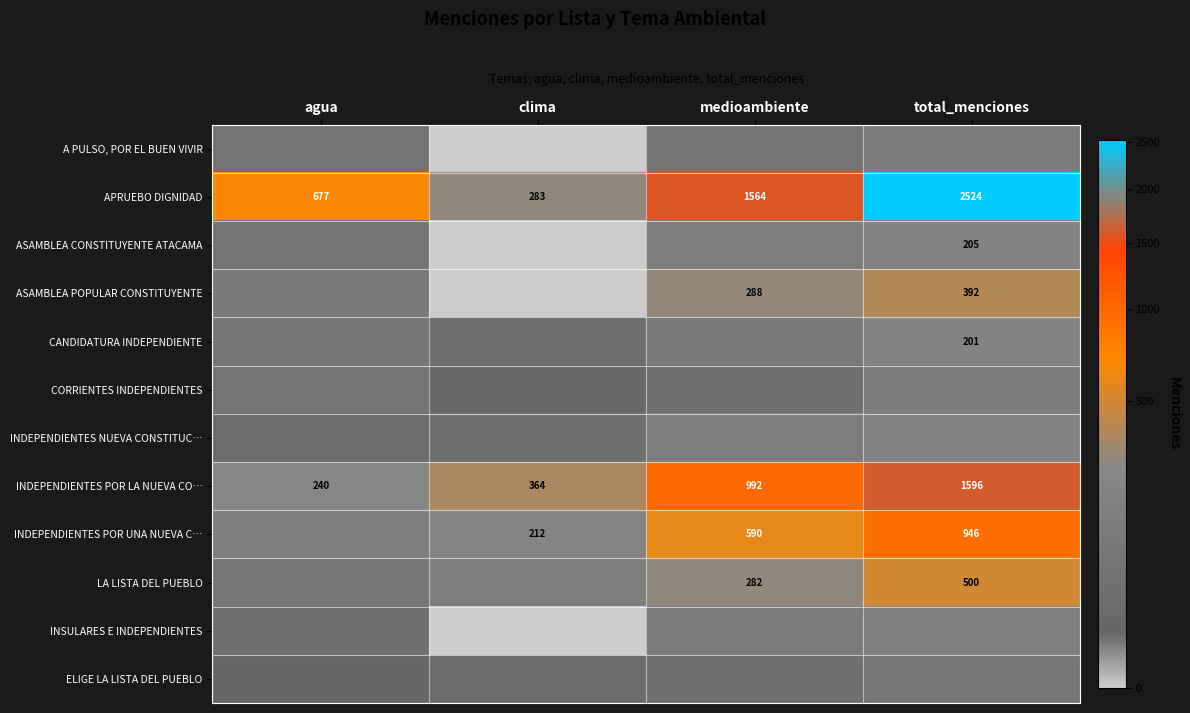

What is the difference between the second highest and second lowest values in the APRUEBO DIGNIDAD series?

887